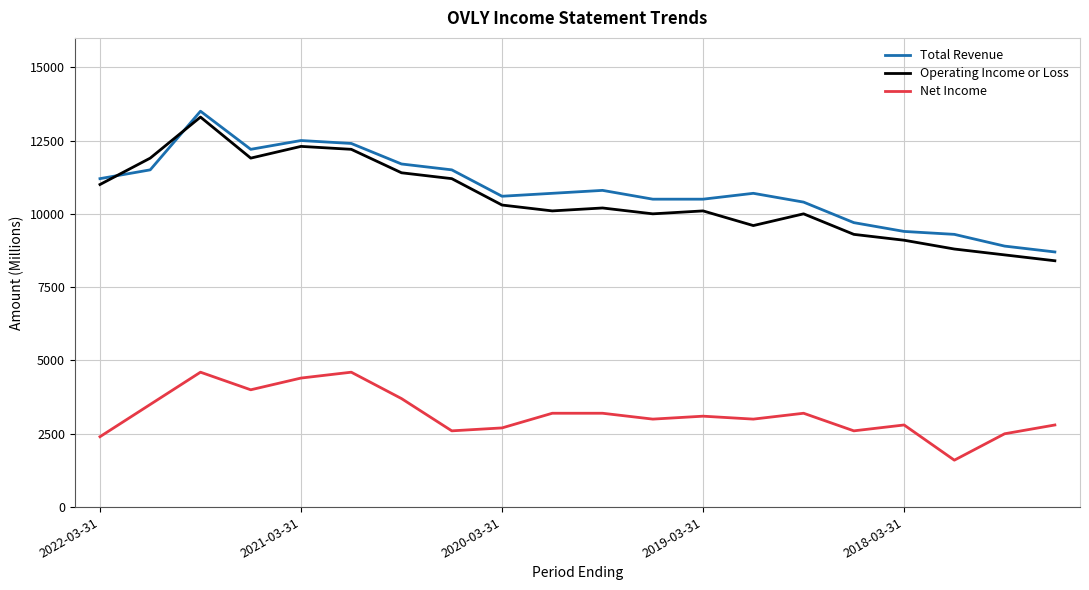

What is the maximum value shown in the chart?

13500